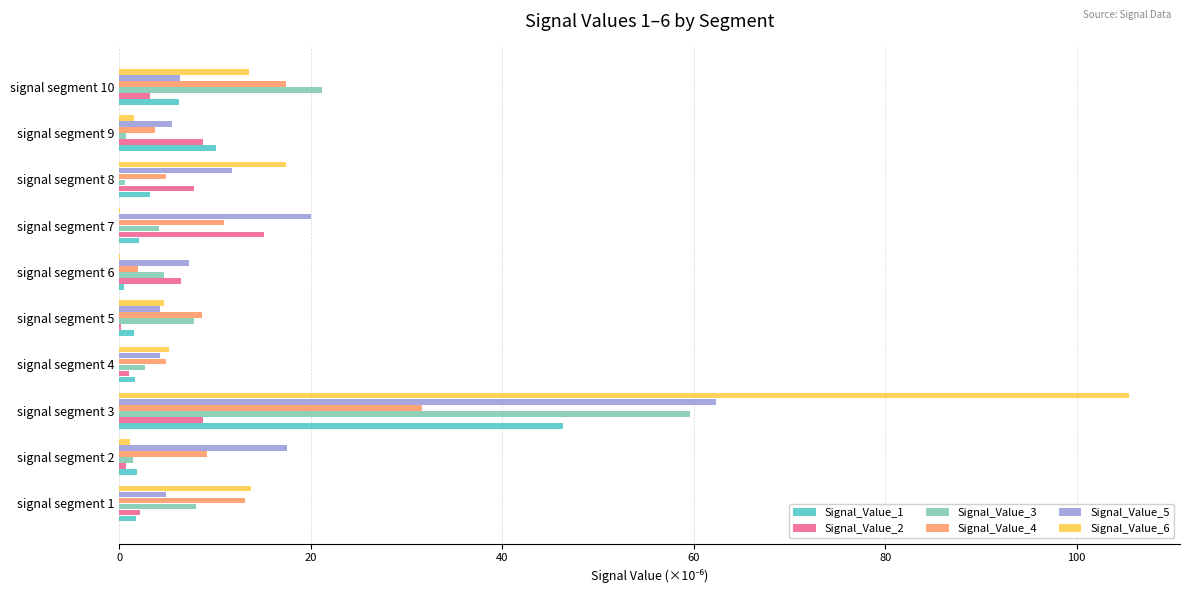

Is it true that Signal_Value_2 equals 1.1 at signal segment 4?

True